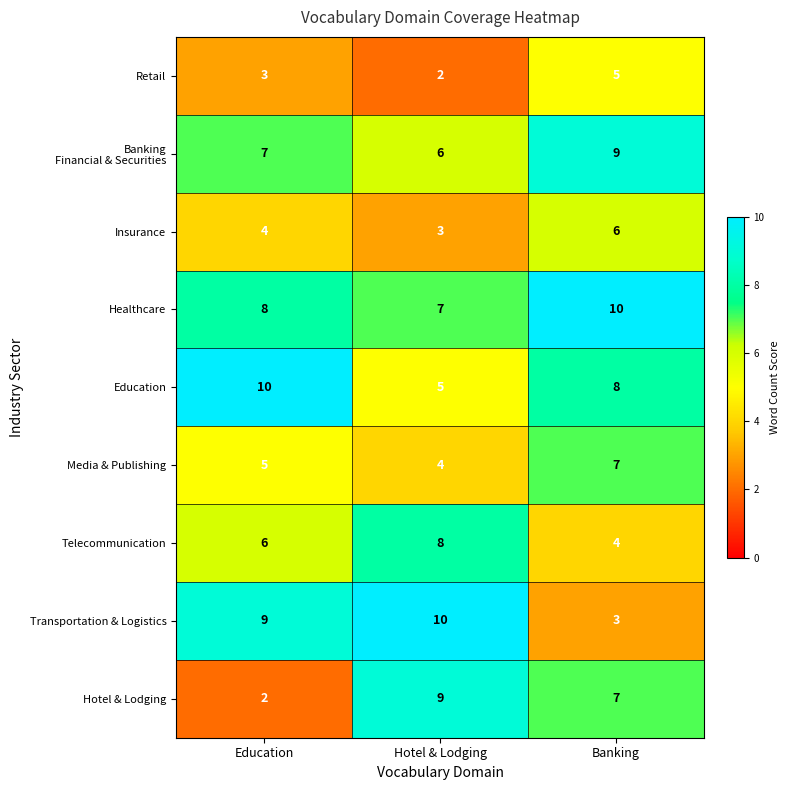

What is the approximate value of Healthcare at Banking?

10